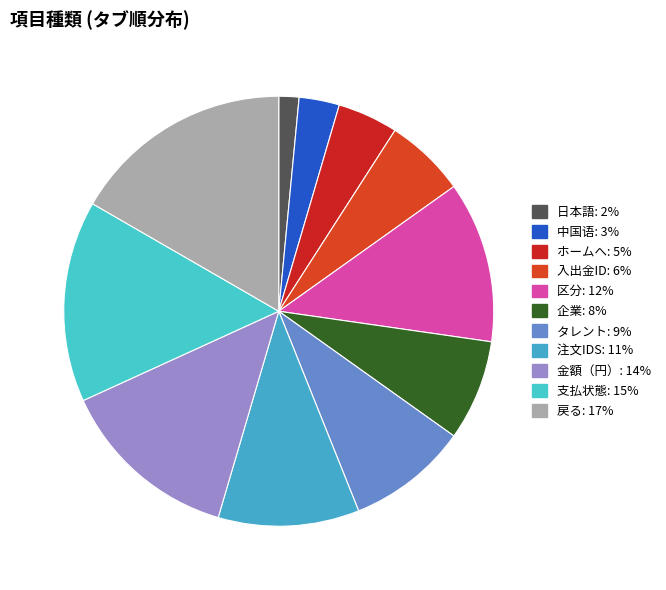

Does any single category account for the majority?

No